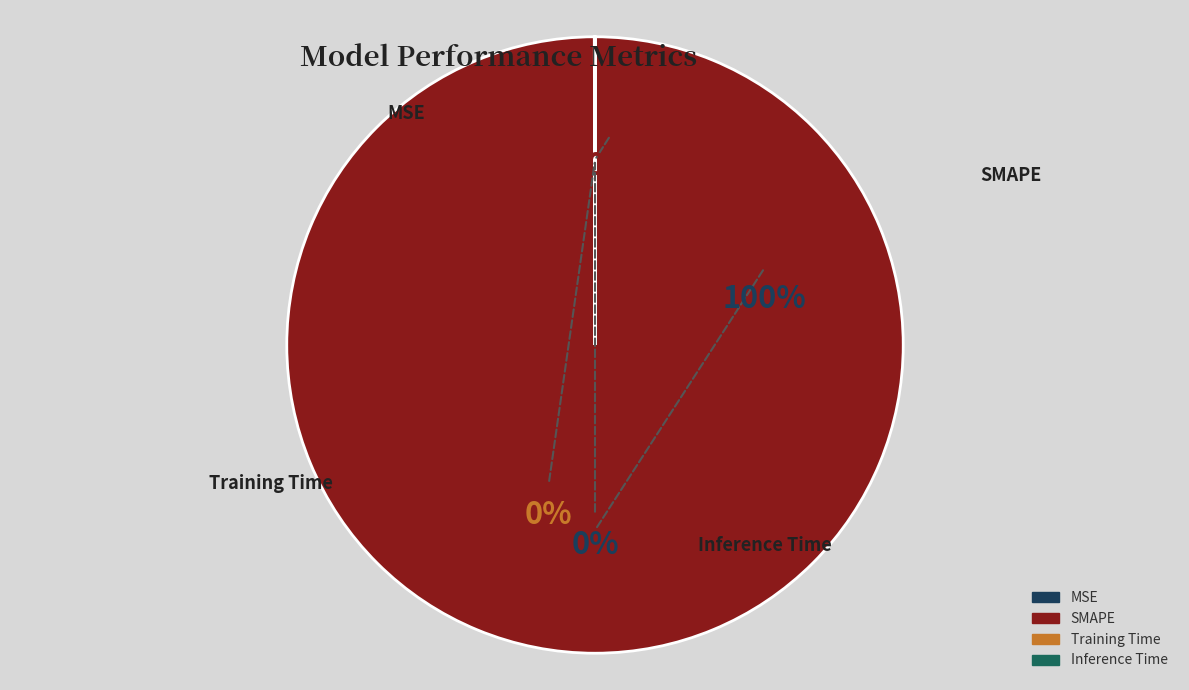

What portion of the pie excludes MSE?

100.0%